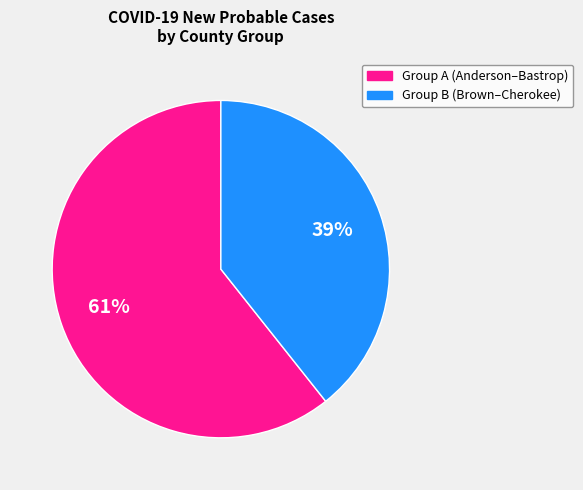

Count the number of slices in the pie.

2